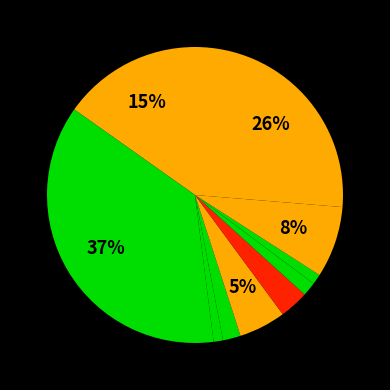

How many slices are in this pie chart?

10